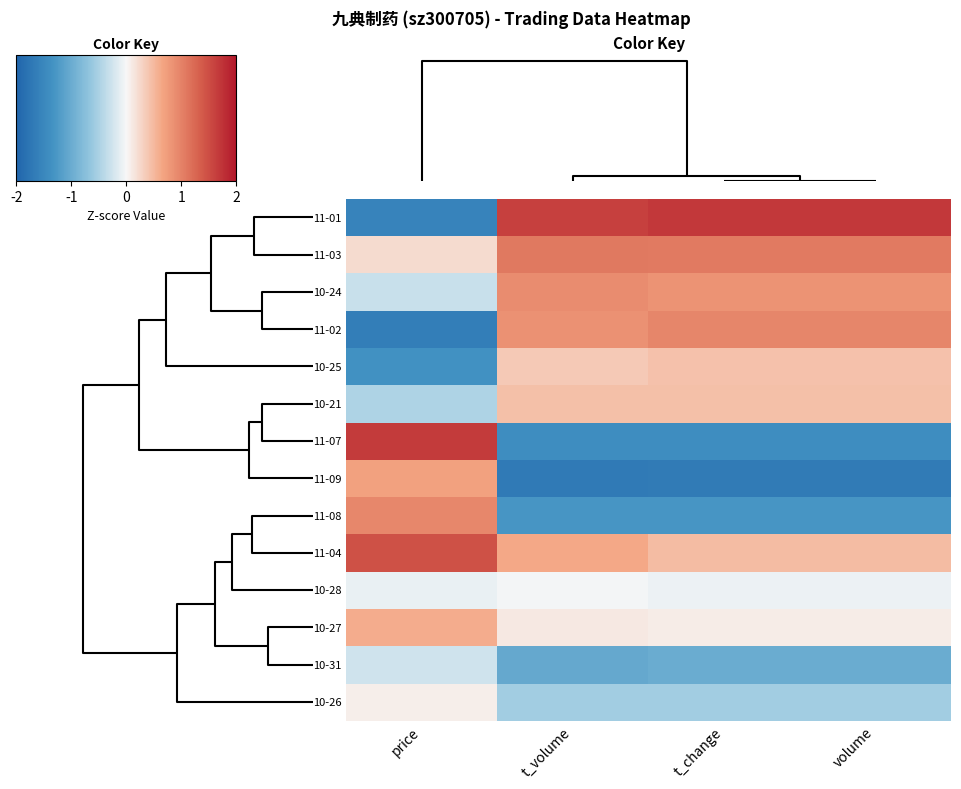

Count the number of categories in the chart.

4